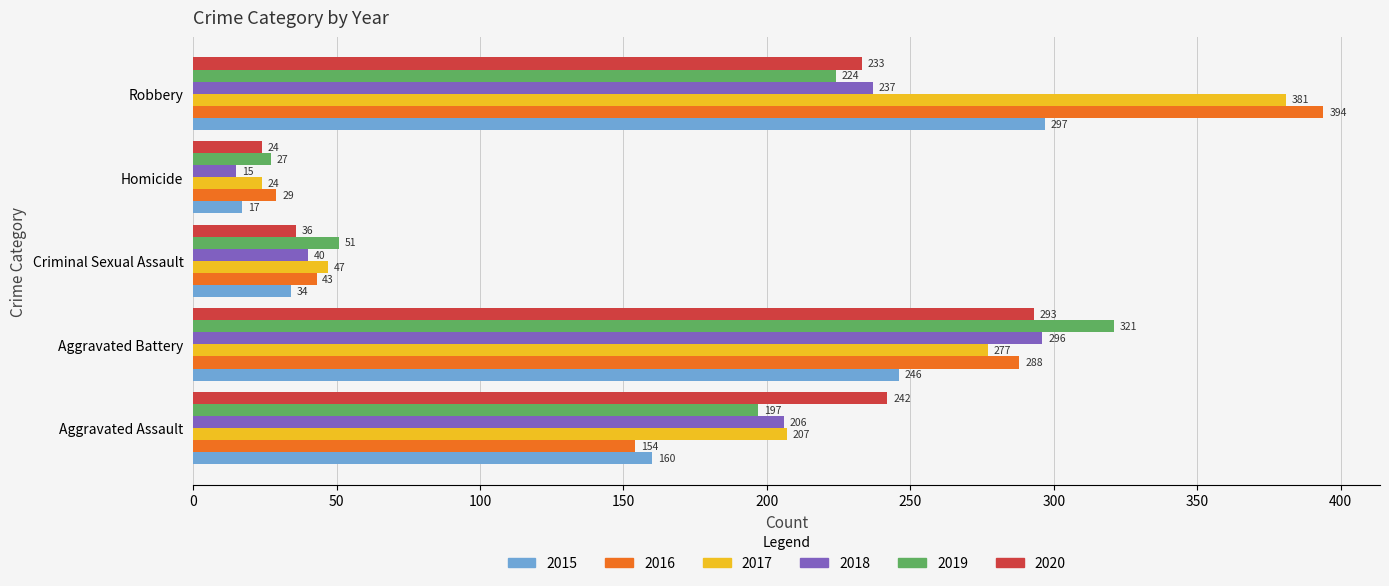

What is the maximum value shown in the chart?

394